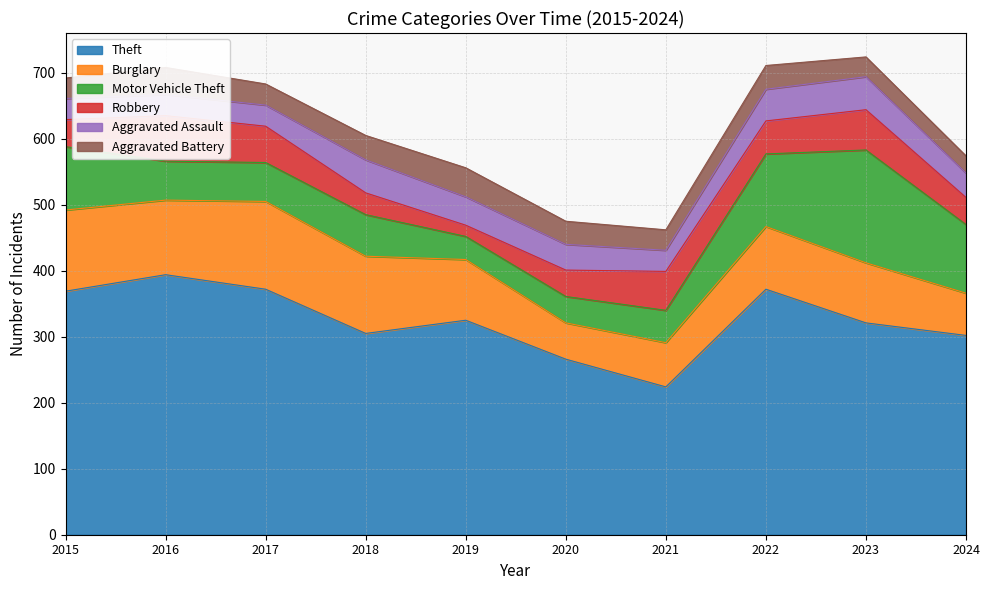

True or false: Motor Vehicle Theft and Theft cross at least once.

False